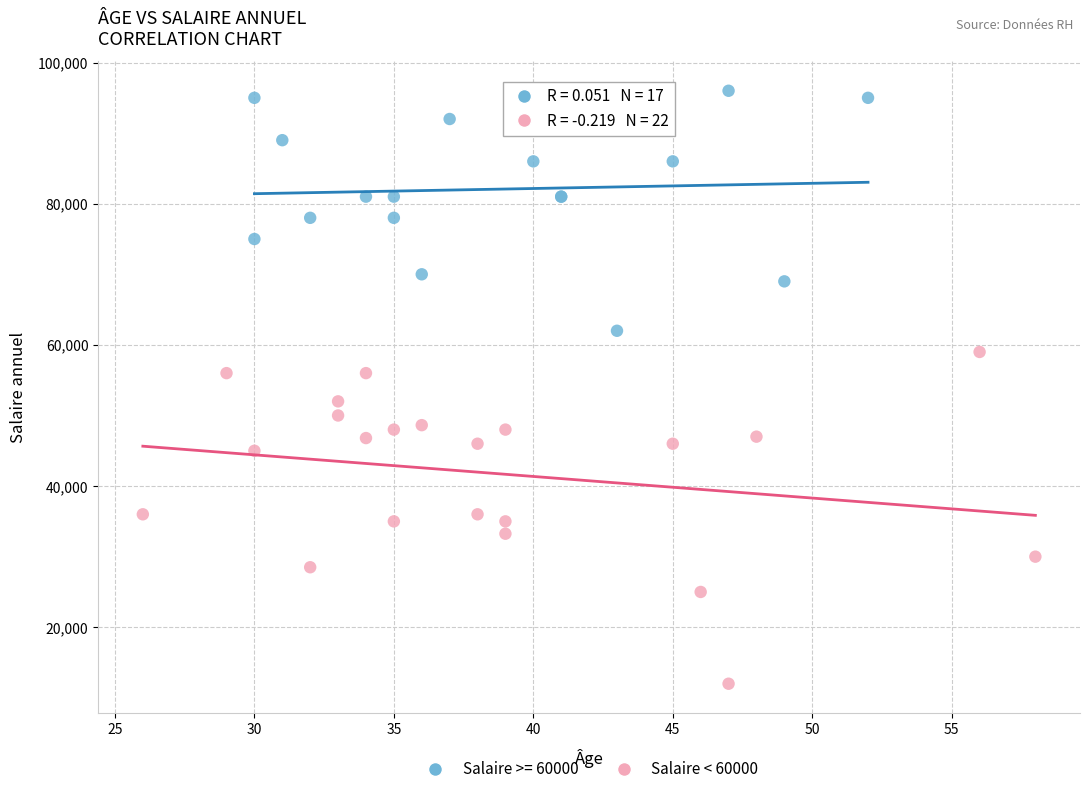

Which series contains the lowest Y value?

Salaire < 60000